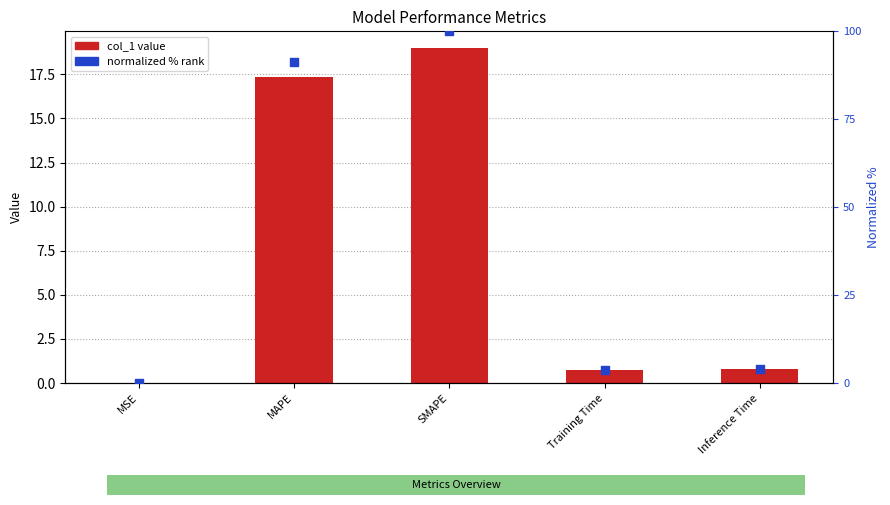

Which series reaches the minimum Y coordinate?

col_1